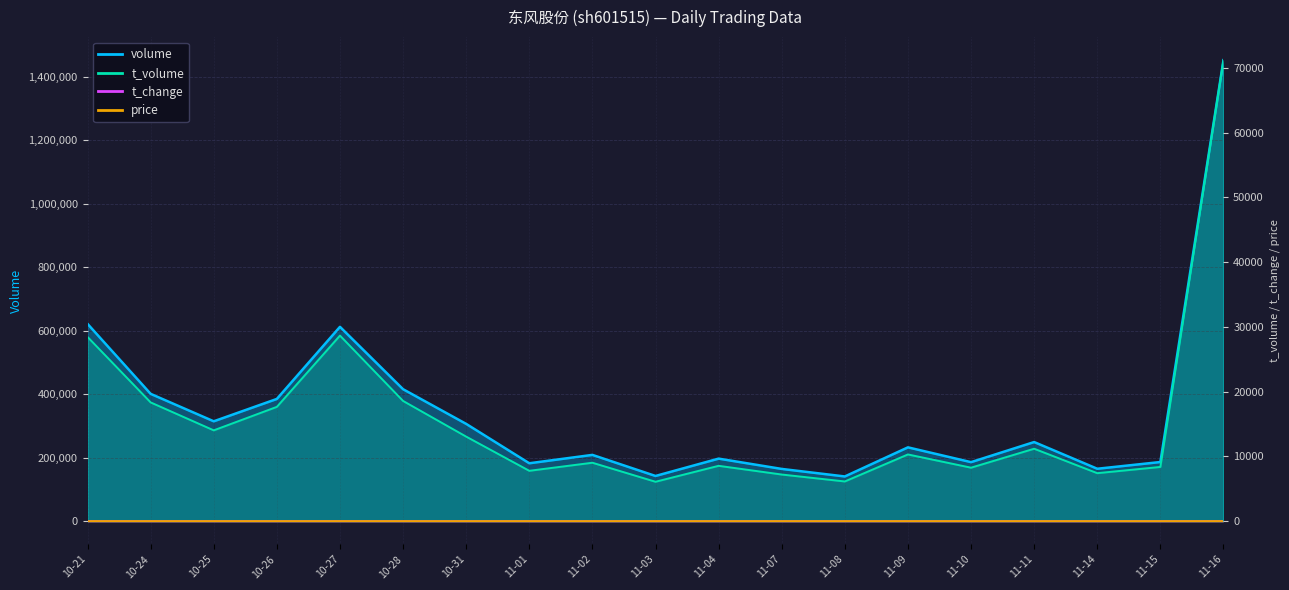

How many lines are shown in the chart?

4